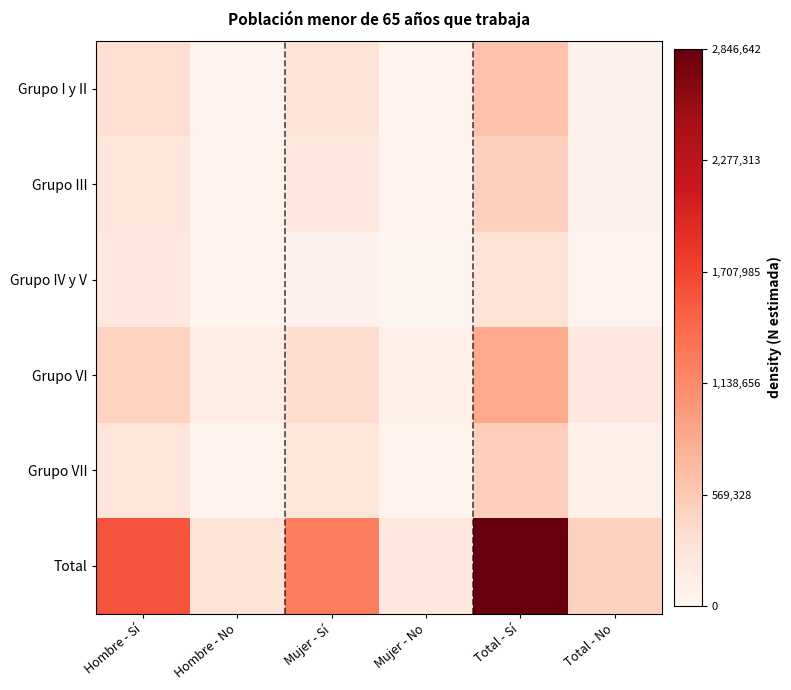

Reading left to right, what are all the values shown in this chart?

Grupo I y II: Hombre - Sí=345058	Hombre - No=27867	Mujer - Sí=298191	Mujer - No=35192	Total - Sí=643248	Total - No=63060
Grupo III: Hombre - Sí=277599	Hombre - No=39578	Mujer - Sí=244627	Mujer - No=26519	Total - Sí=522226	Total - No=66097
Grupo IV y V: Hombre - Sí=227036	Hombre - No=39584	Mujer - Sí=65414	Mujer - No=15548	Total - Sí=292450	Total - No=55132
Grupo VI: Hombre - Sí=485283	Hombre - No=128935	Mujer - Sí=379505	Mujer - No=93716	Total - Sí=864788	Total - No=222650
Grupo VII: Hombre - Sí=263940	Hombre - No=42227	Mujer - Sí=259988	Mujer - No=46035	Total - Sí=523928	Total - No=88262
Total: Hombre - Sí=1598916	Hombre - No=278190	Mujer - Sí=1247726	Mujer - No=217010	Total - Sí=2846642	Total - No=495200